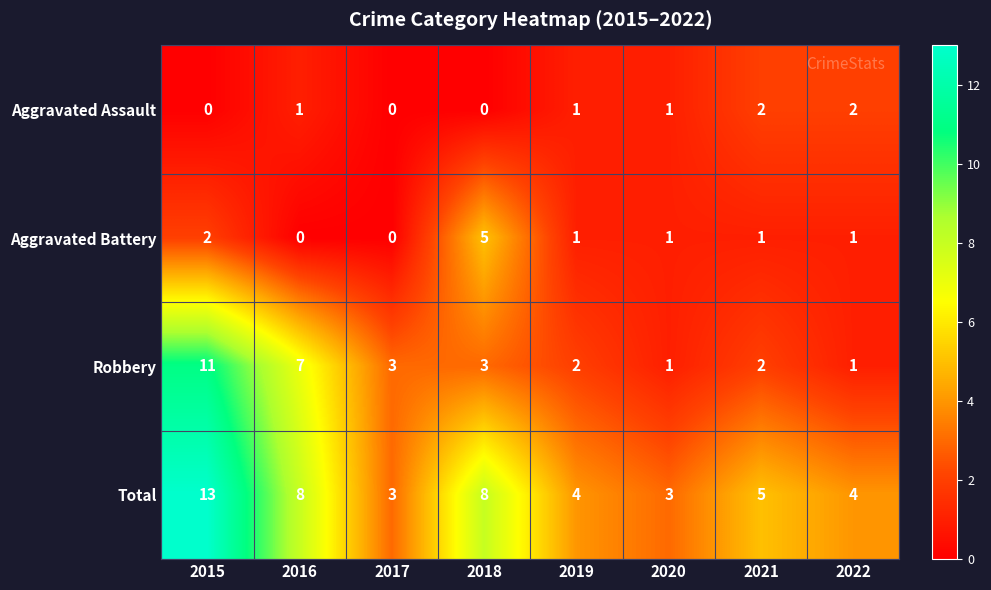

How many Total values are between 4 and 8?

5